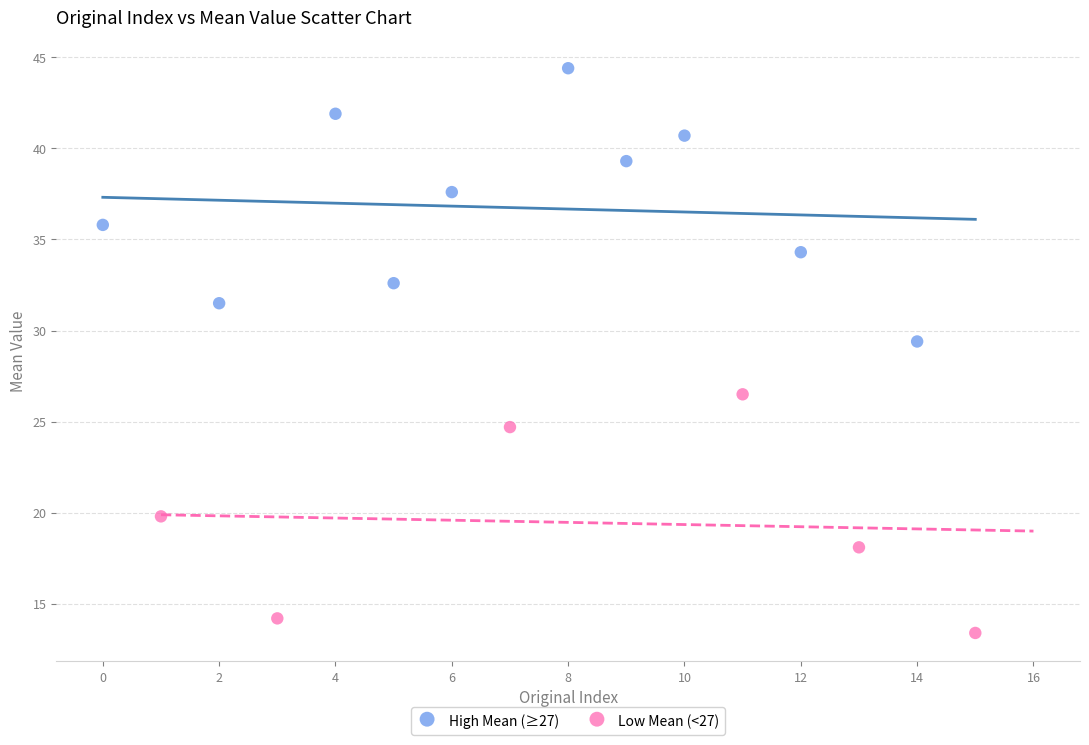

Which series has the widest spread of Y values?

High Mean (≥27)